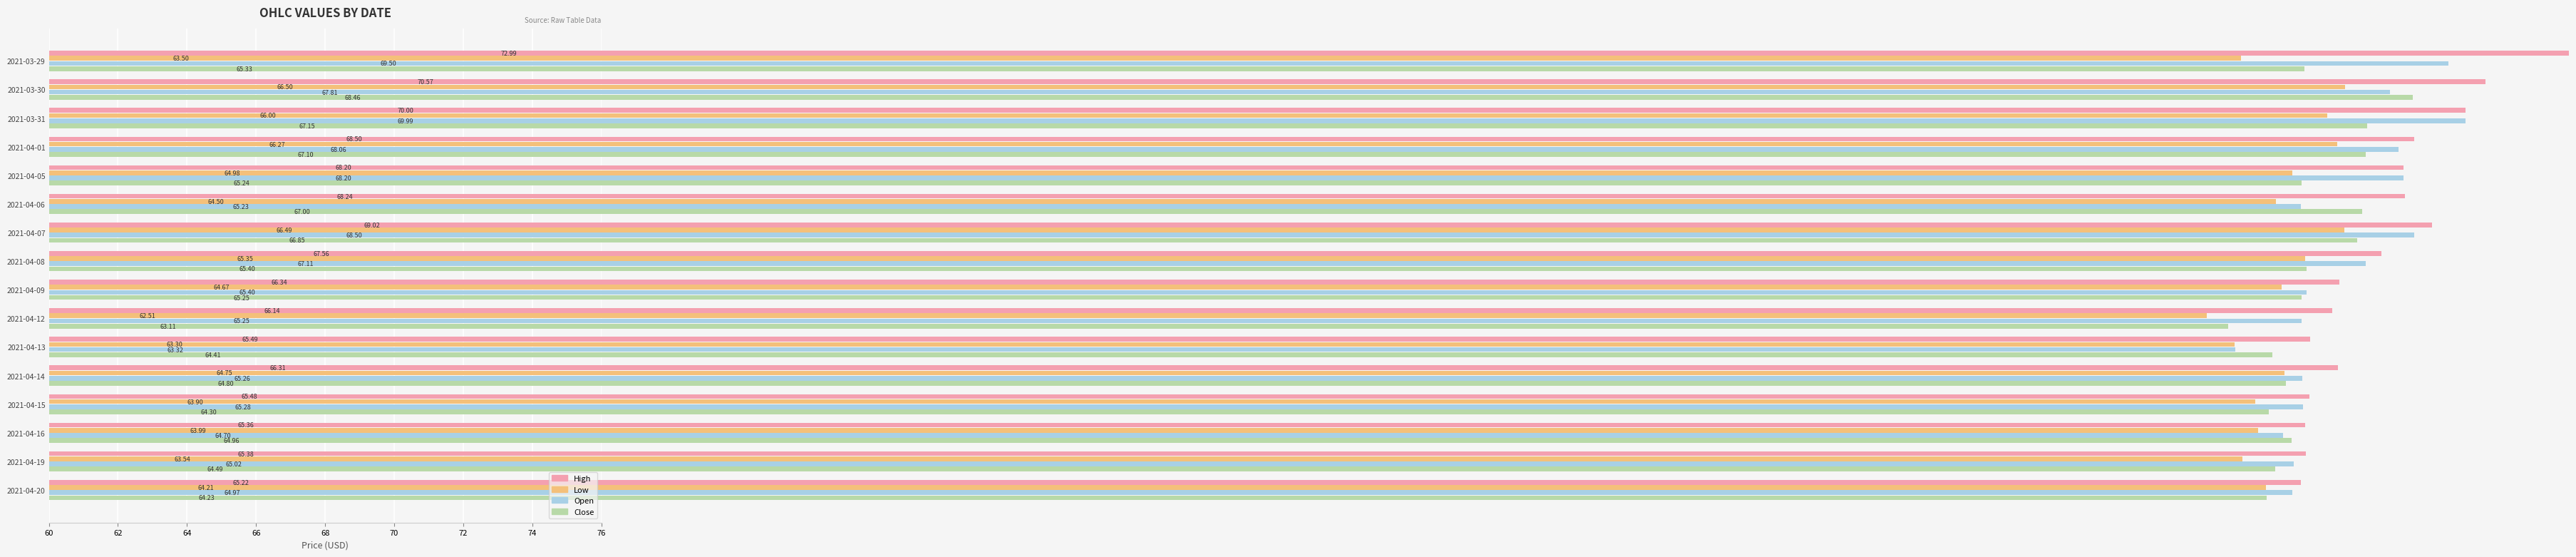

What is the greatest value displayed?

73.0